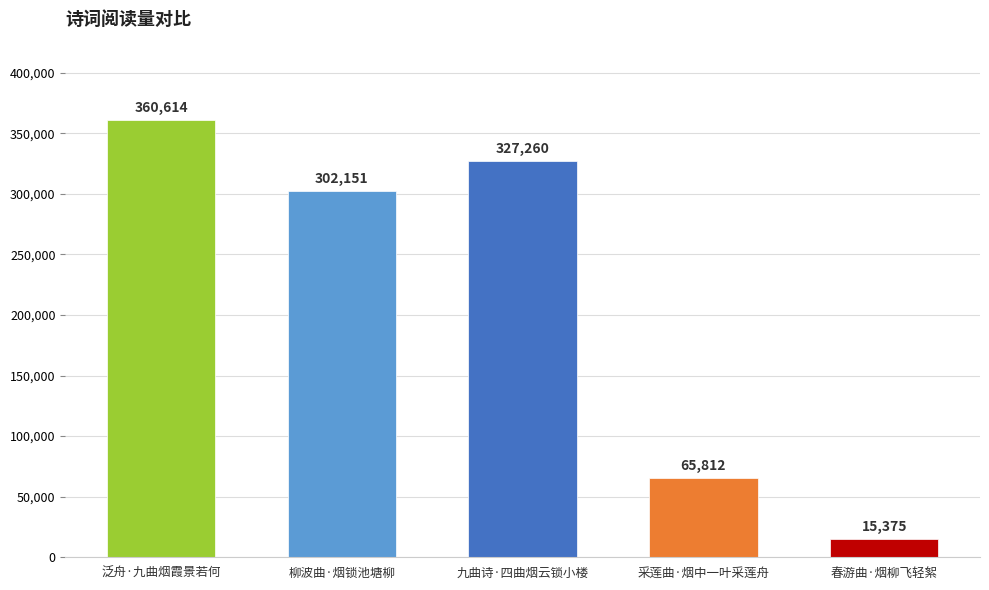

The value at 柳波曲·烟锁池塘柳 is 302151. True or false?

True